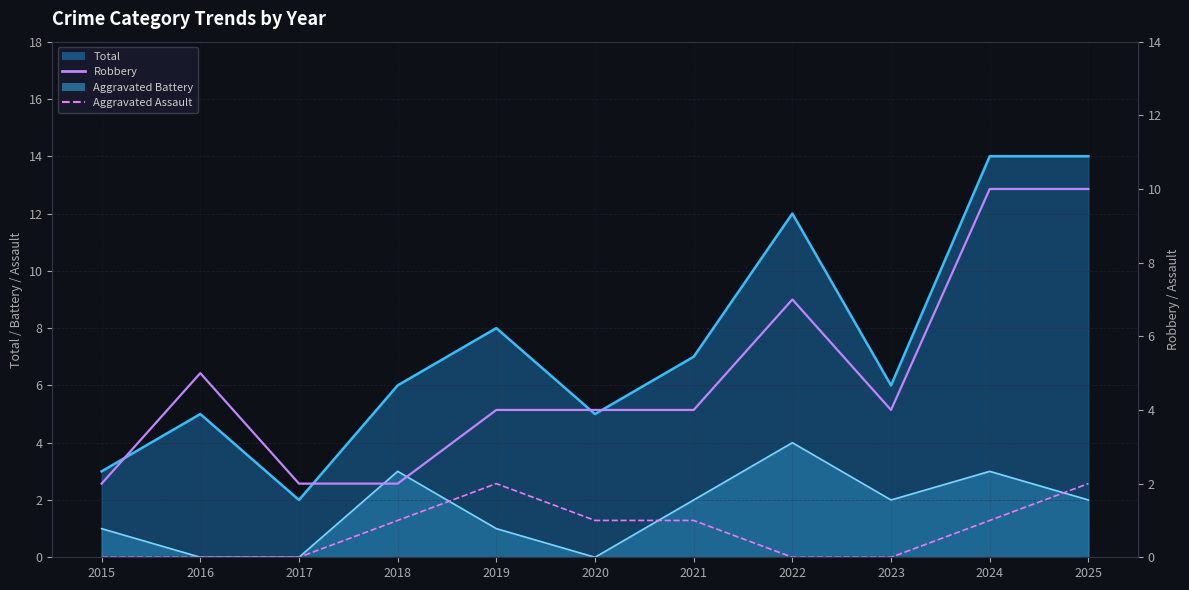

At how many categories does at least one series exceed 1?

11